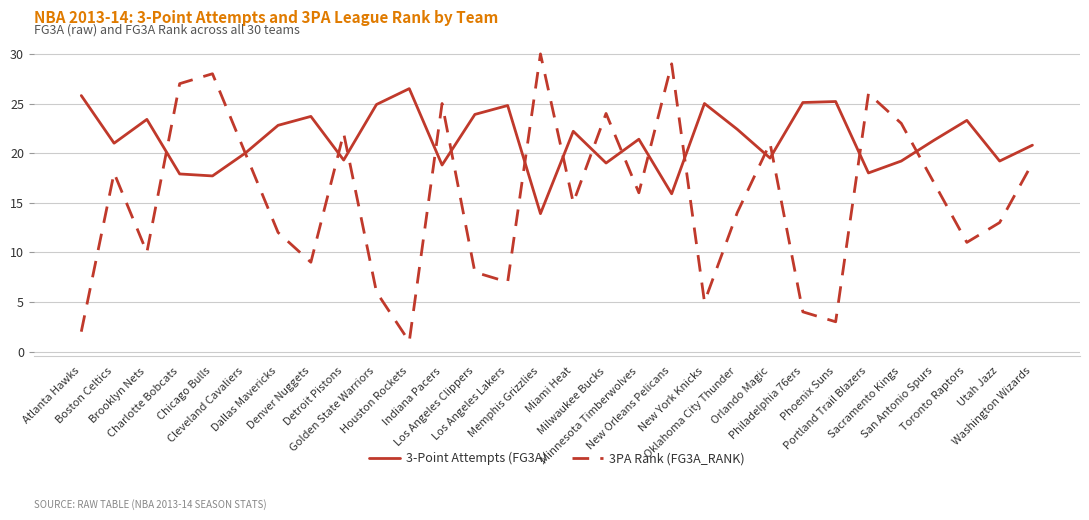

What is the sum of all 3-Point Attempts (FG3A) values?

641.9